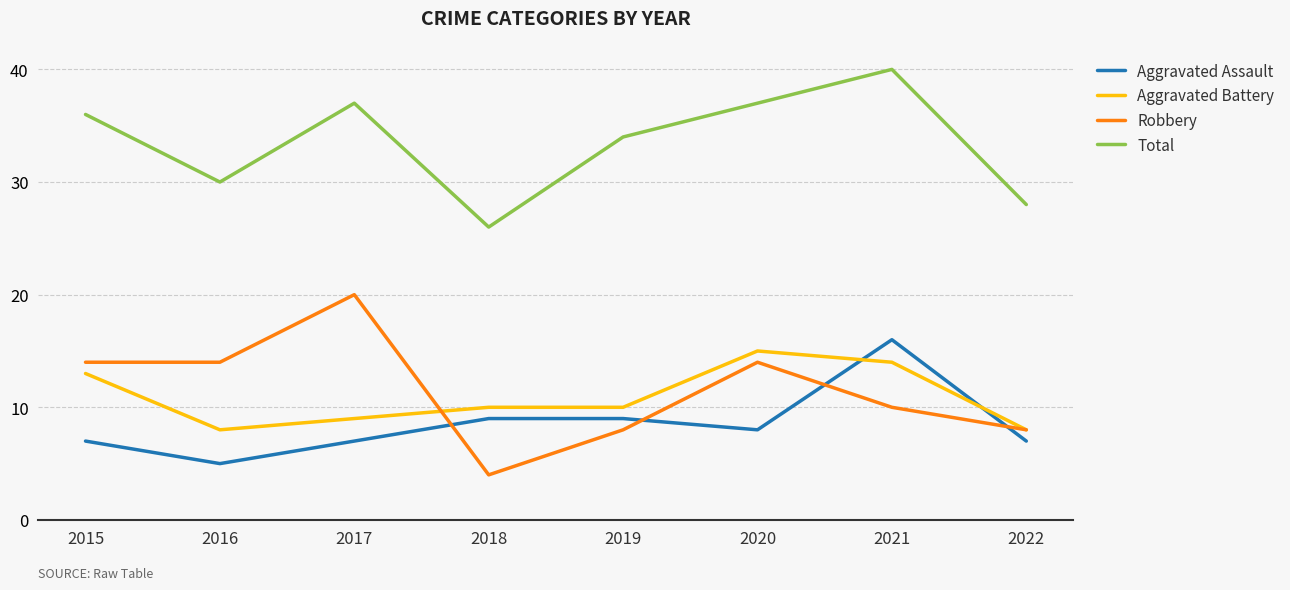

List the series in order of their peak value, lowest first.

Aggravated Battery, Aggravated Assault, Robbery, Total